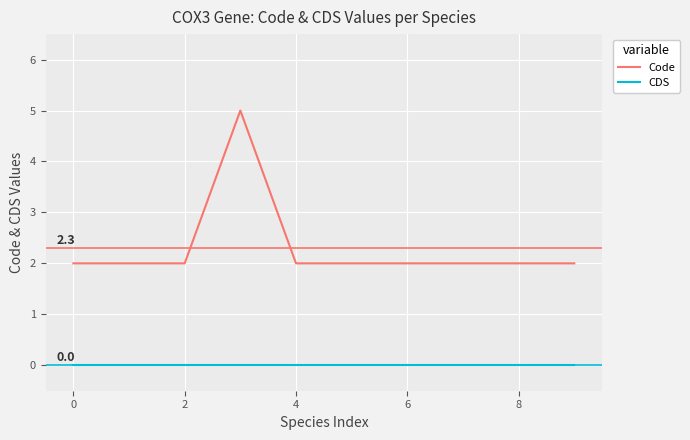

What is the difference between the maximum and minimum values in the Code series?

3